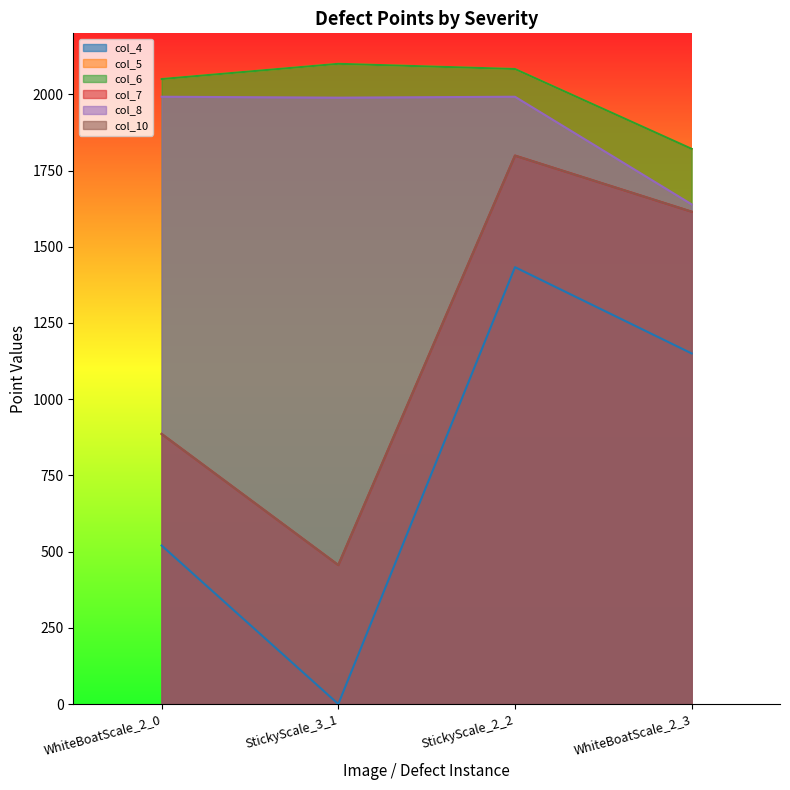

The value of col_4 at WhiteBoatScale_2_3 is 507. True or false?

False